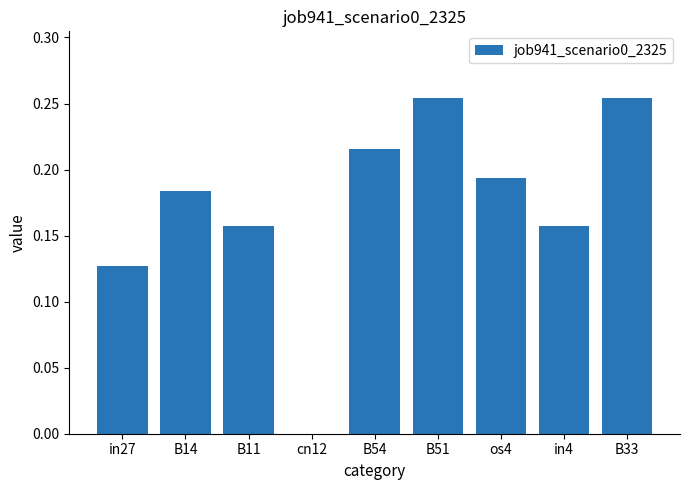

True or false: the data shows 0.1 at B54.

False